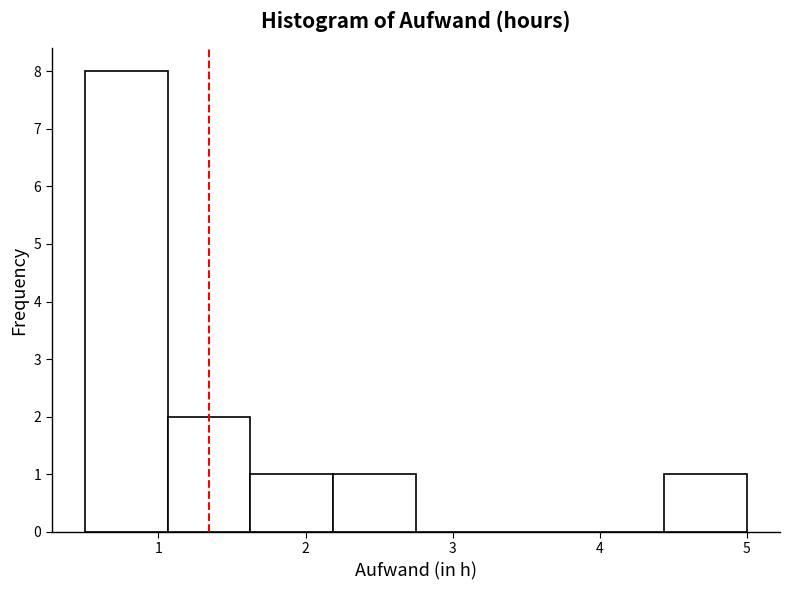

Reading left to right, transcribe this chart: for each bar, give the range it covers on the x-axis and its height. Neither the bar edges nor the heights are printed on the chart, so give them approximately, as read against the axes.

0.5 to 1.1: 8
1.1 to 1.6: 2
1.6 to 2.2: 1
2.2 to 2.8: 1
2.8 to 3.3: 0
3.3 to 3.9: 0
3.9 to 4.4: 0
4.4 to 5.0: 1